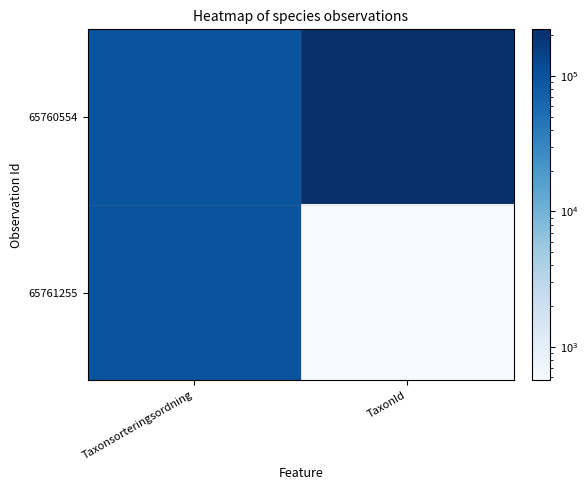

At Taxonsorteringsordning, list the series in order from largest to smallest.

65760554, 65761255